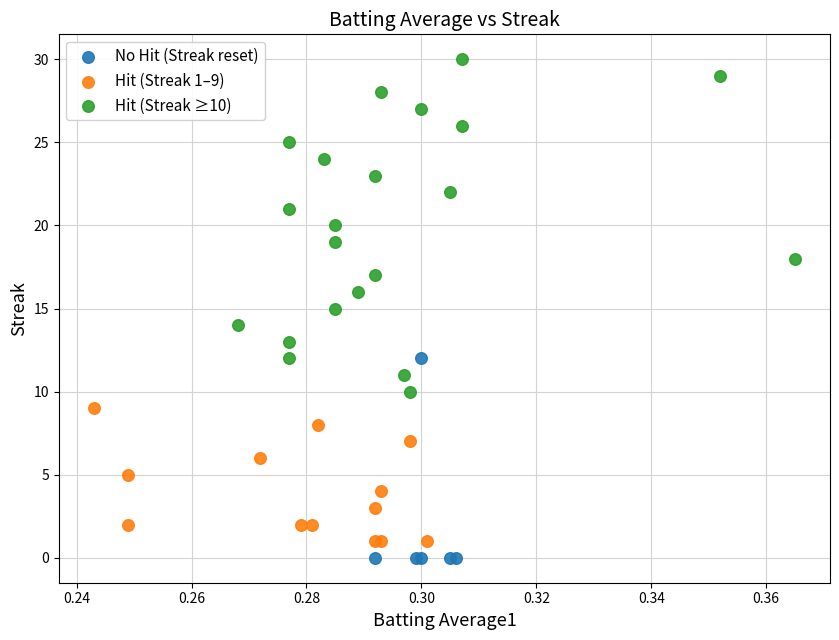

Which series contains the lowest Y value?

No Hit (Streak reset)